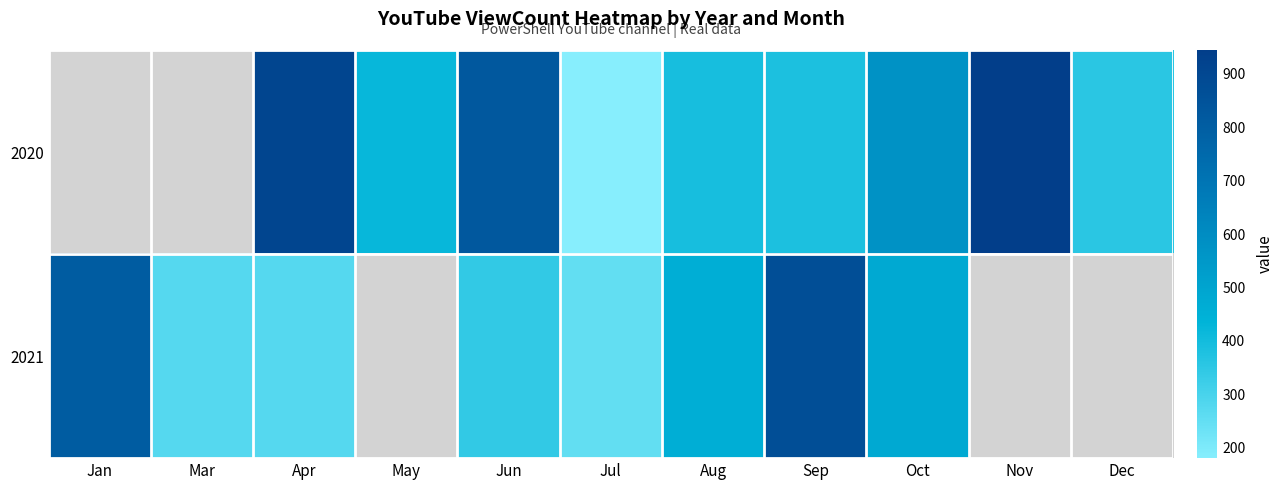

At which label does 2021 first exceed 456?

Jan